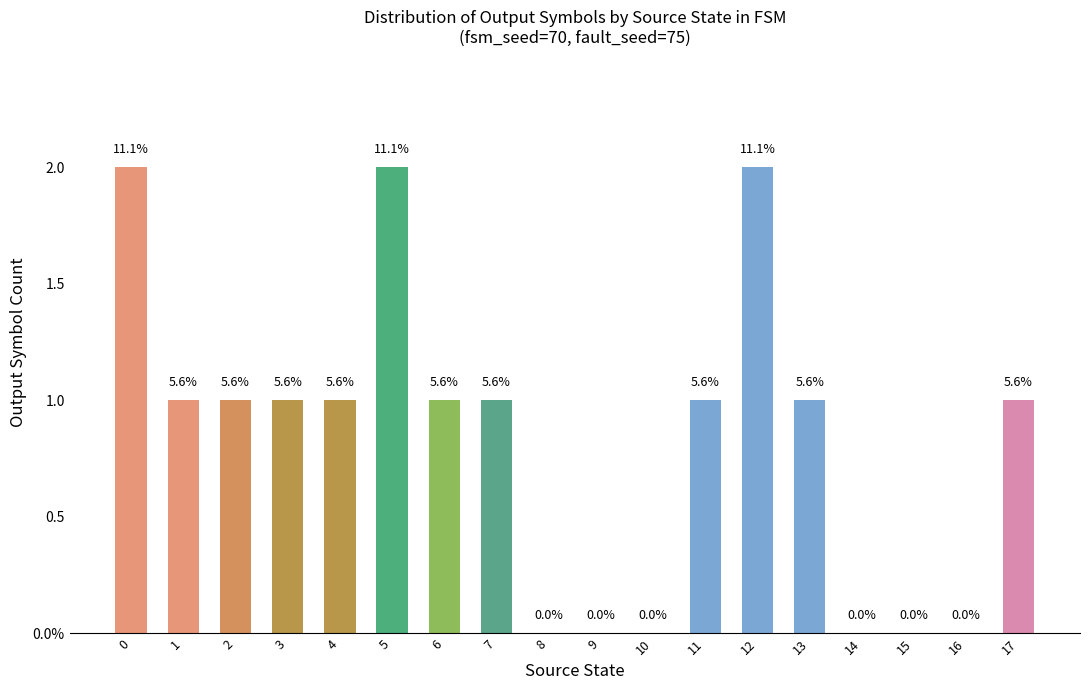

Reading right to left, list all the values displayed in this chart.

1	0	0	0	1	2	1	0	0	0	1	1	2	1	1	1	1	2